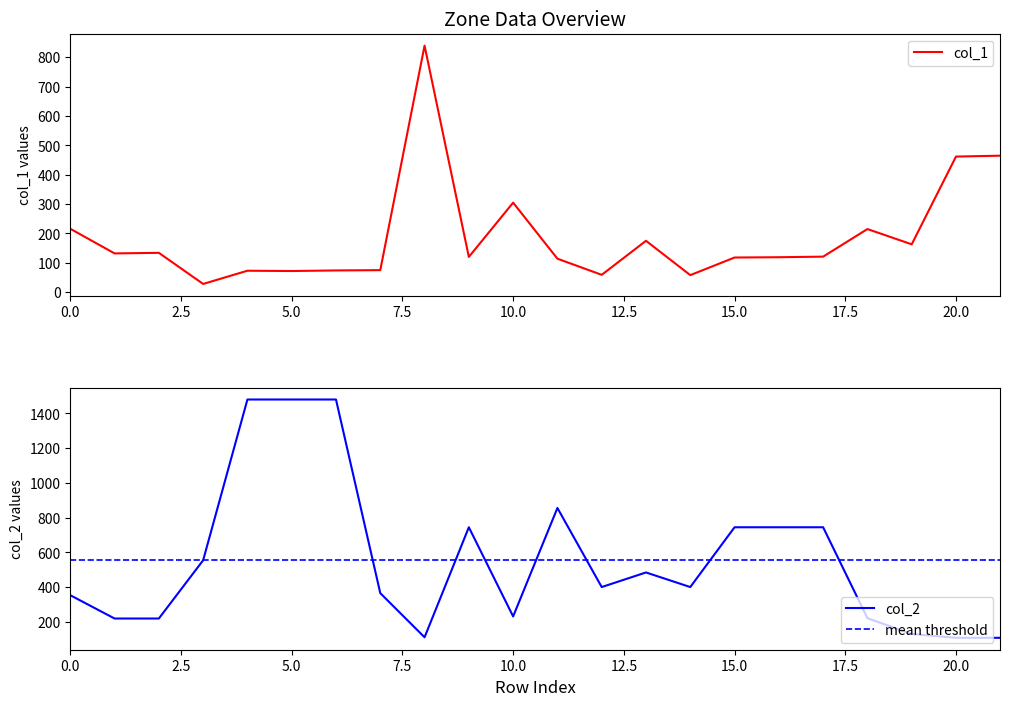

What is the minimum value for col_1?

28